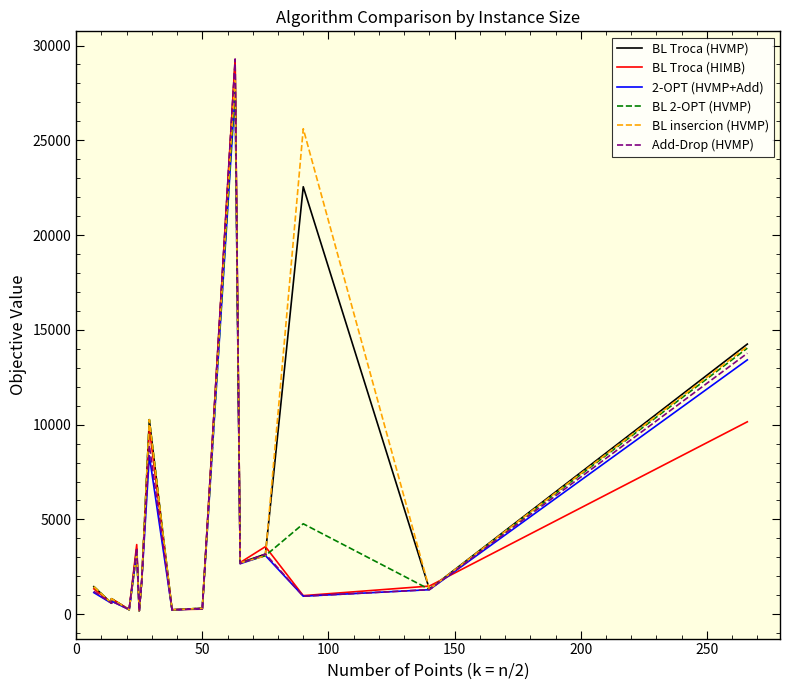

How many interior local valleys does the 2-OPT (HVMP+Add) series have?

6